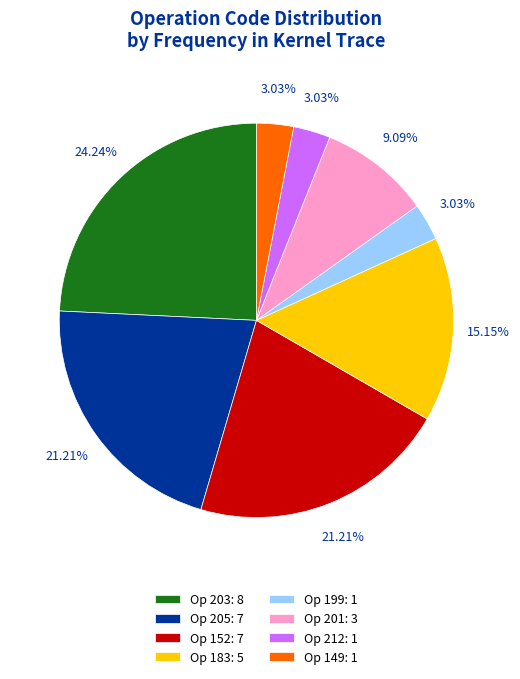

Between Op 212: 1 and Op 152: 7, which is larger?

Op 152: 7